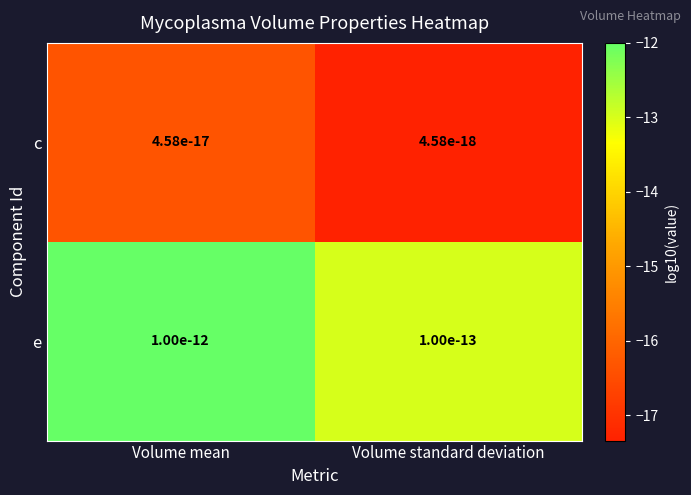

How many categories are shown in the chart?

2